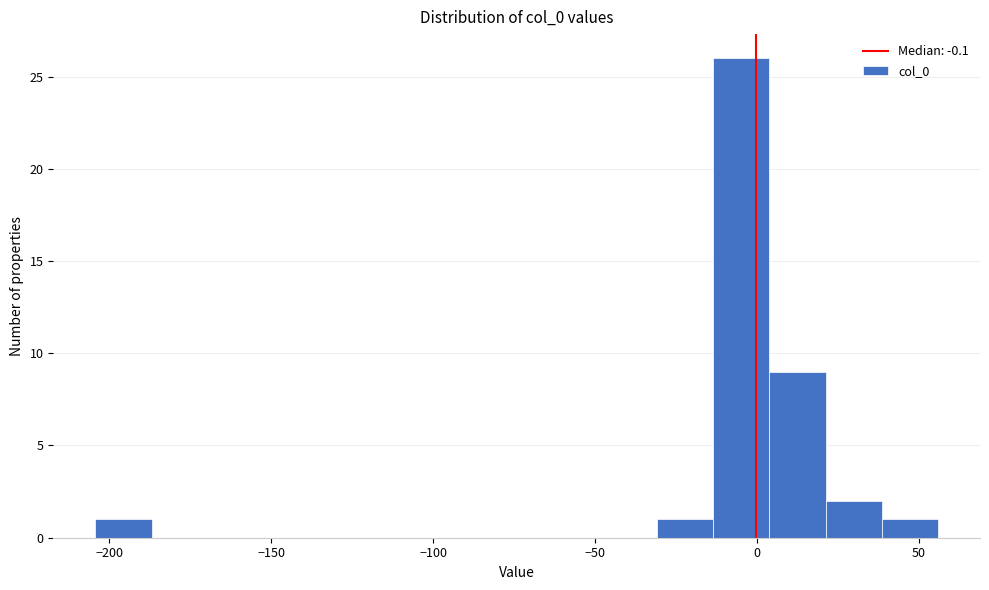

Read against the x-axis, roughly where is the centre of the tallest bar?

-5